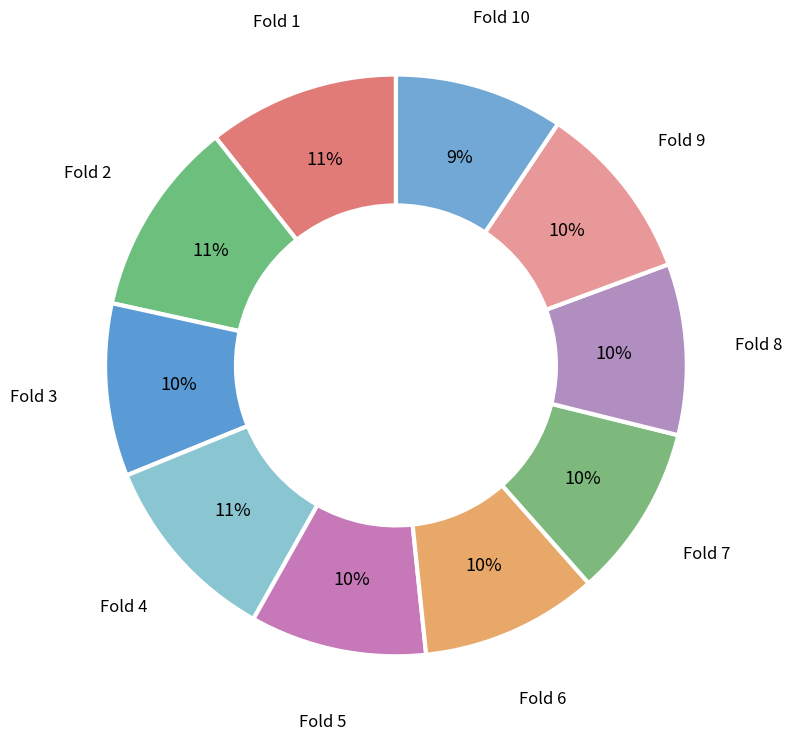

Is there a majority slice in this chart?

No